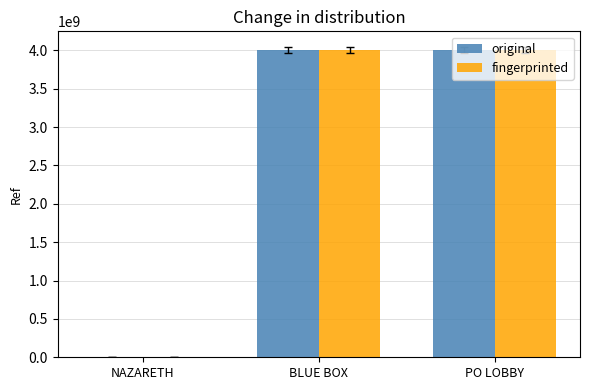

The value of original at BLUE BOX is 1062114190. True or false?

False